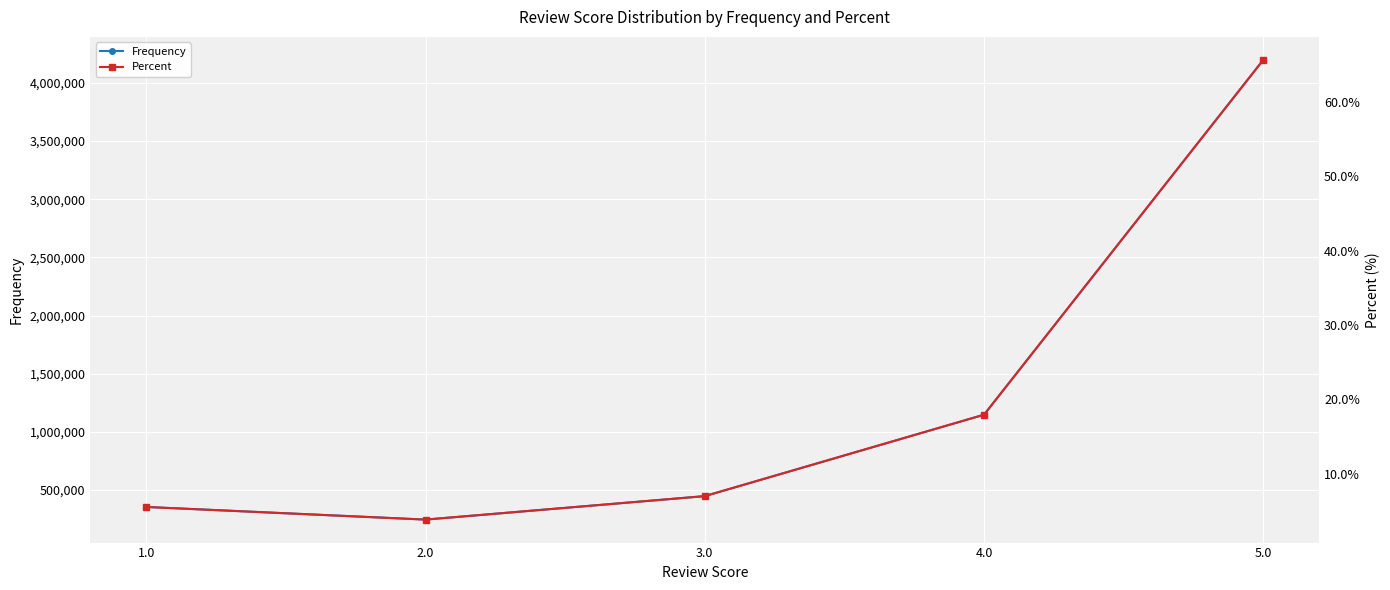

What value does the Frequency series have at 4.0?

1148156